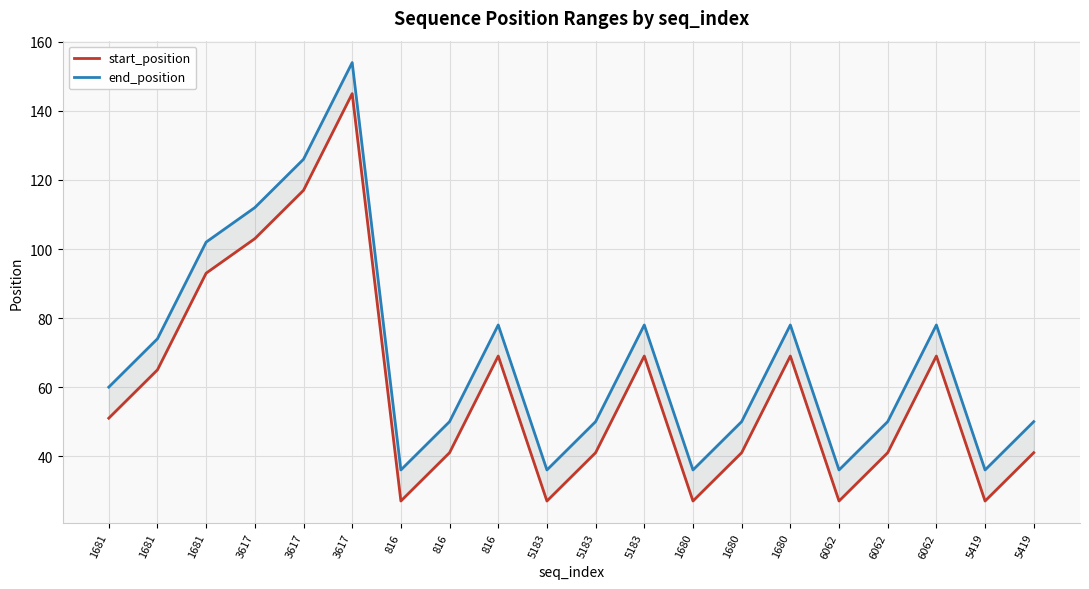

The end_position series shows 36 at 6062. True or false?

True